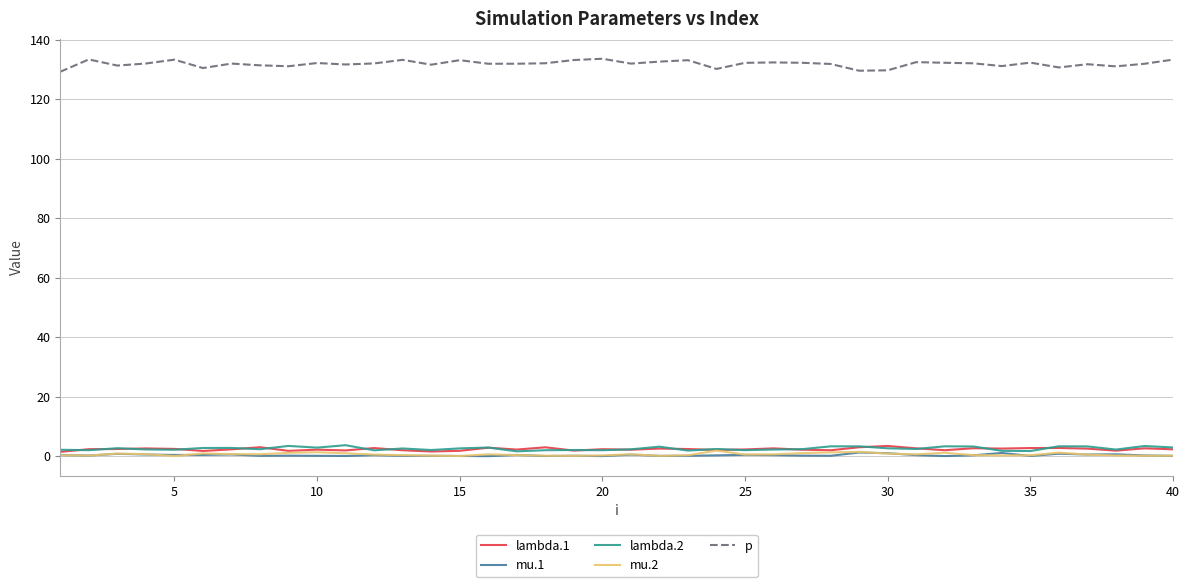

What is the highest value of the p series?

133.7